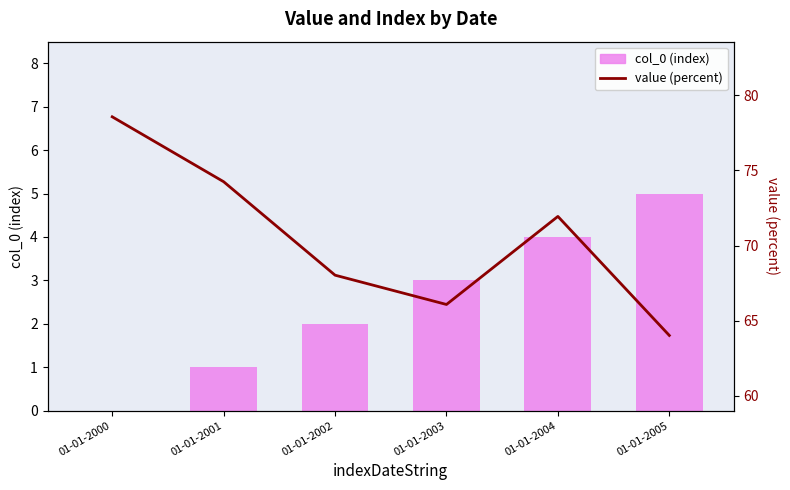

Which series has the widest spread of values?

value (percent)